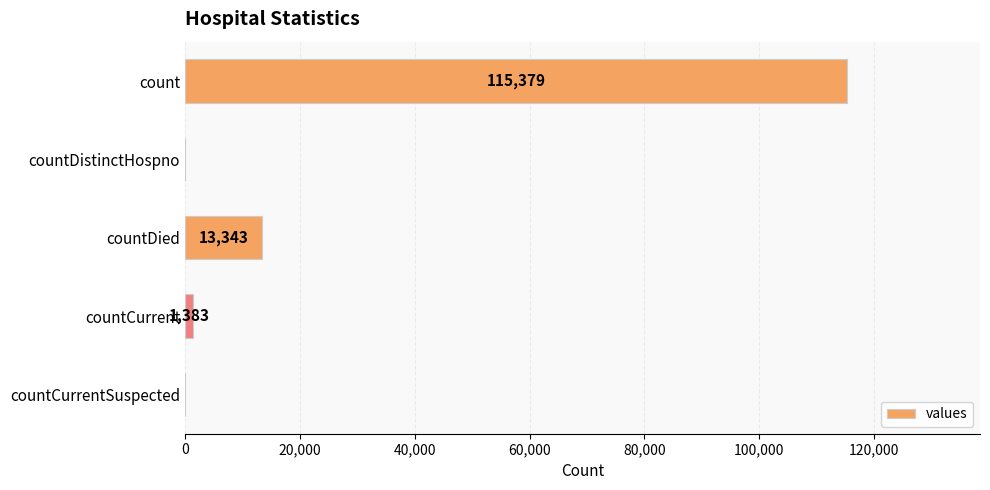

What is the greatest value displayed?

115379